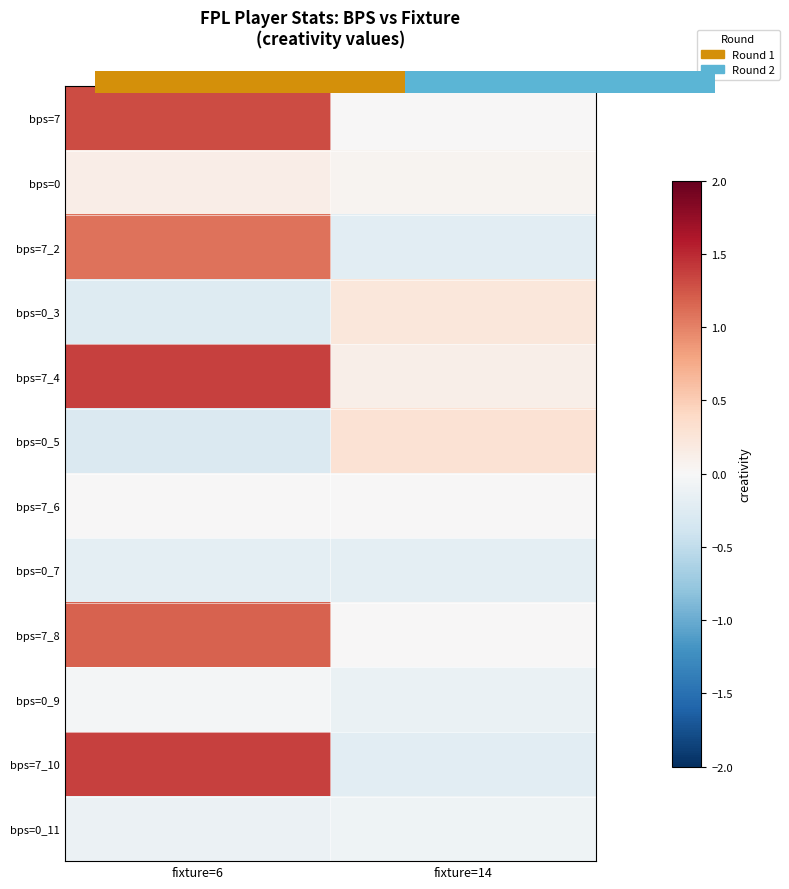

List the labels in order of bps=7_10 value, largest first.

fixture=6, fixture=14